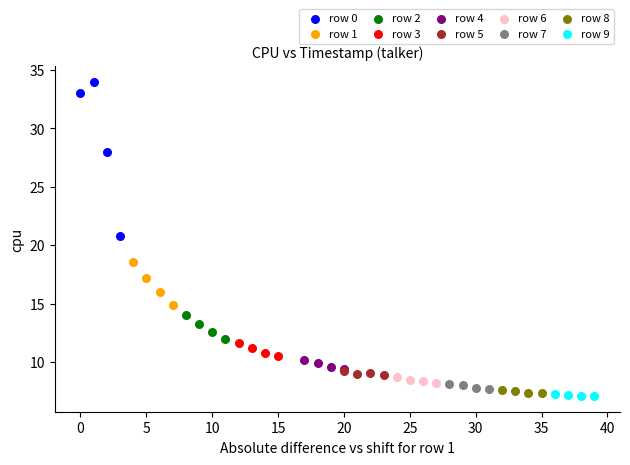

Which series reaches the maximum Y coordinate?

row 0